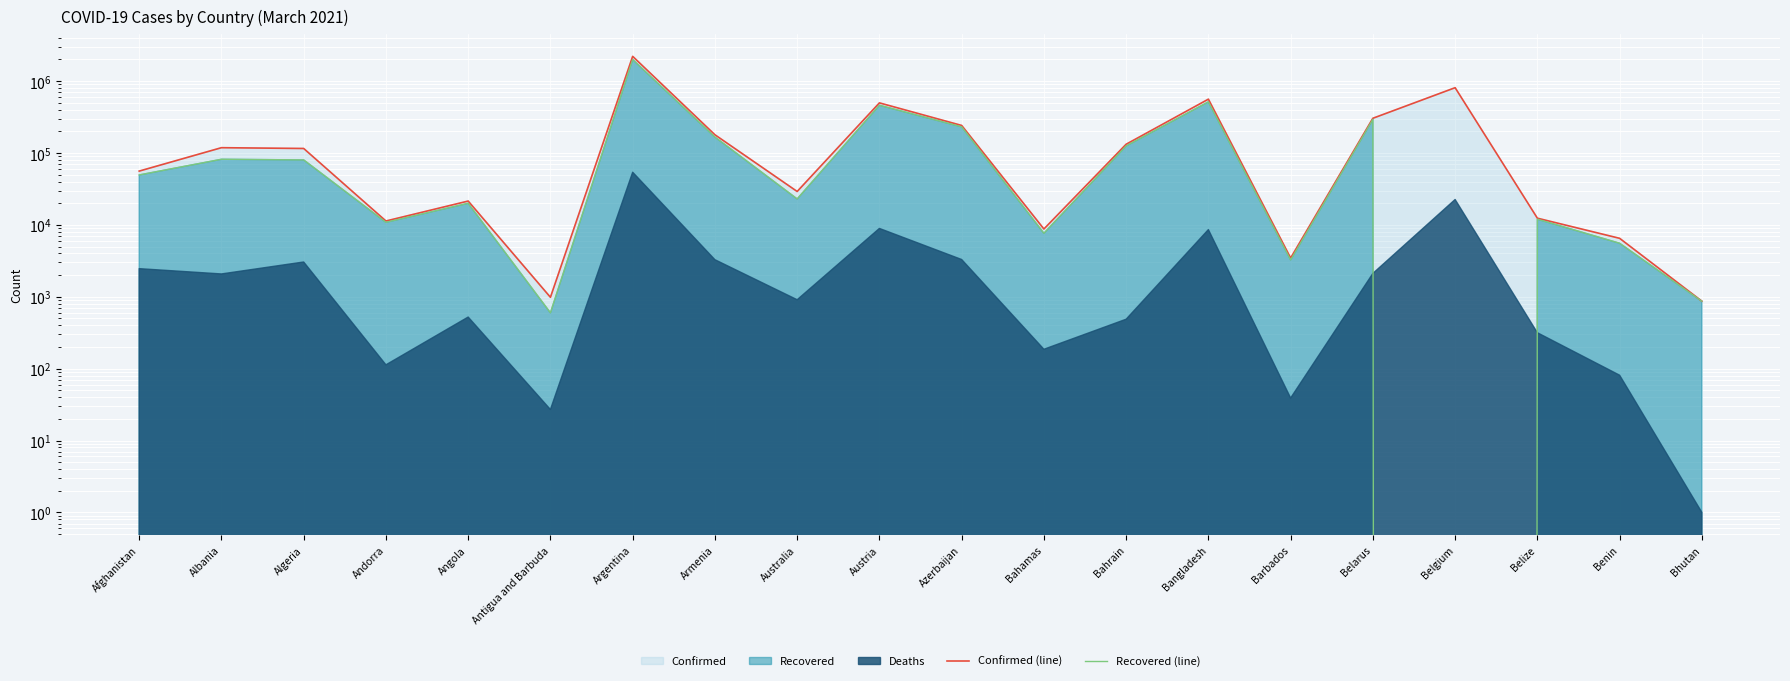

What is the maximum value for Confirmed (line)?

2210121